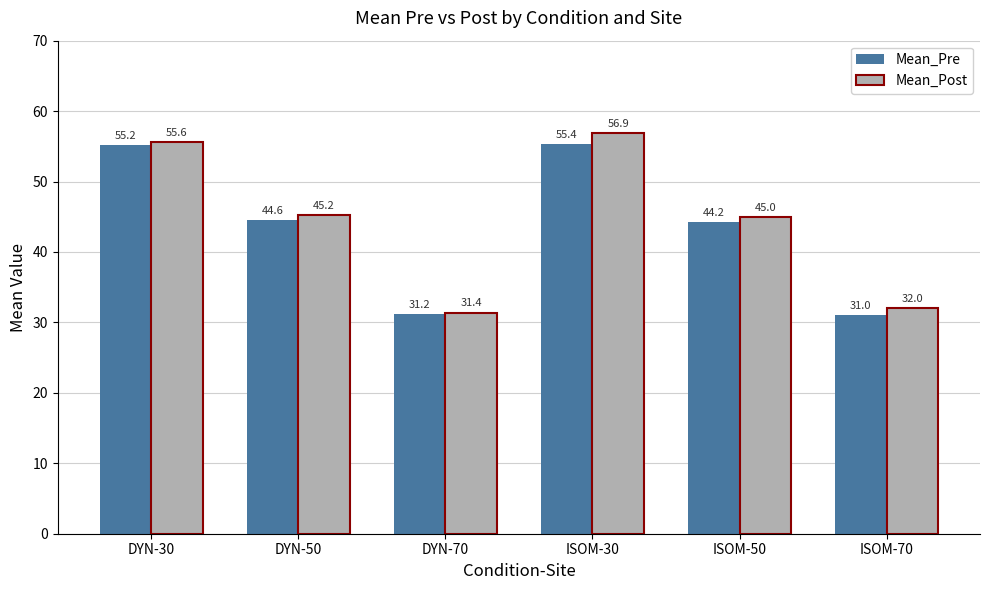

Count the number of data series in this chart.

2